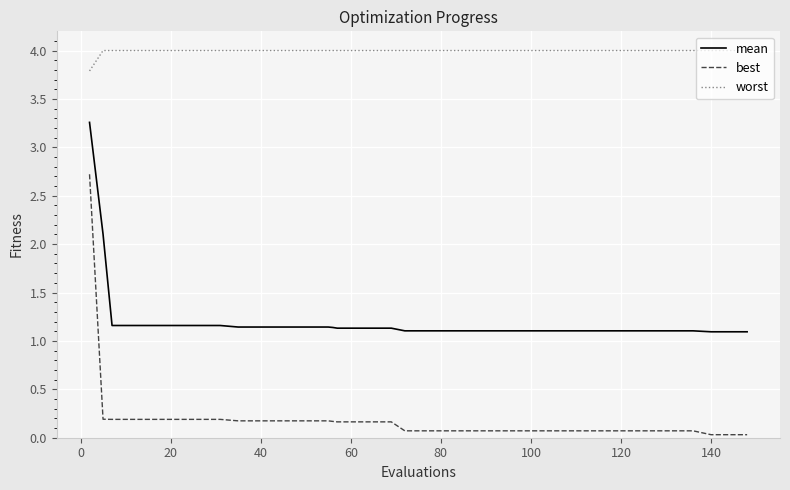

Rank the series by their average value, from lowest to highest.

best, mean, worst